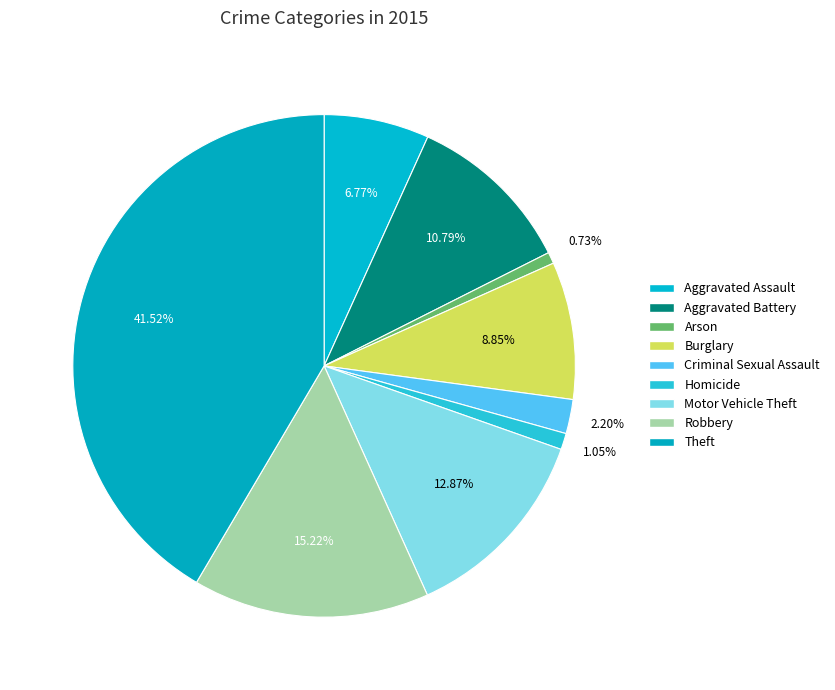

Is Arson the majority of the pie?

No